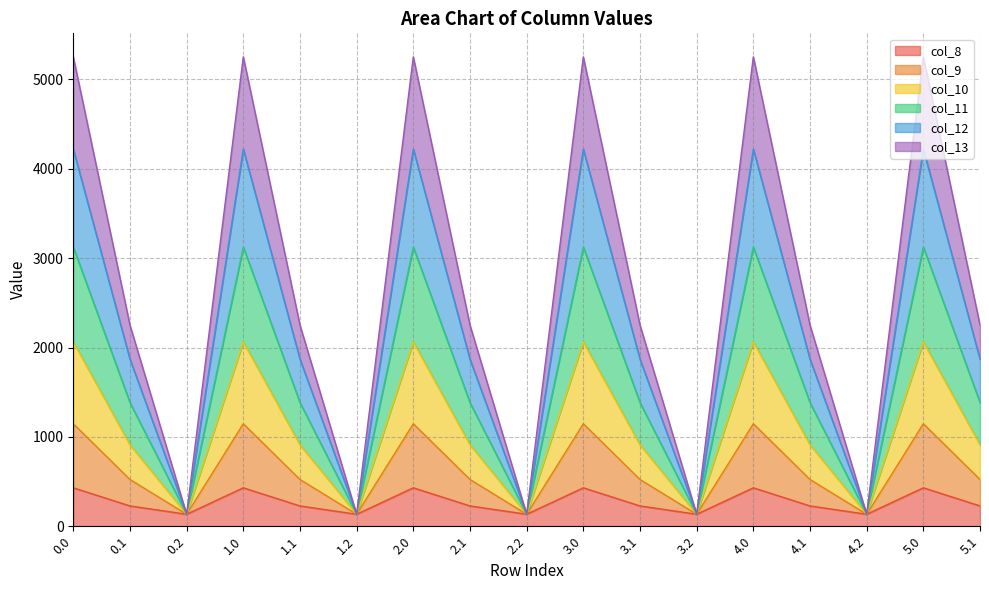

True or false: col_10 and col_11 intersect in this chart.

False